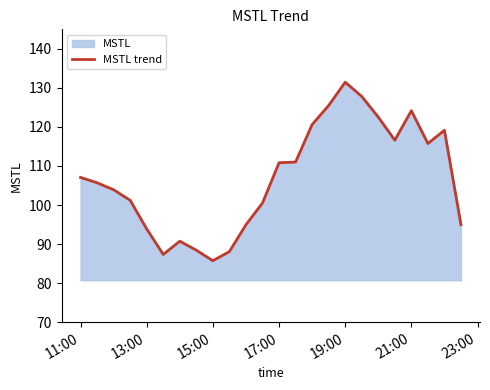

The value at 17:00 is 110.8. True or false?

True